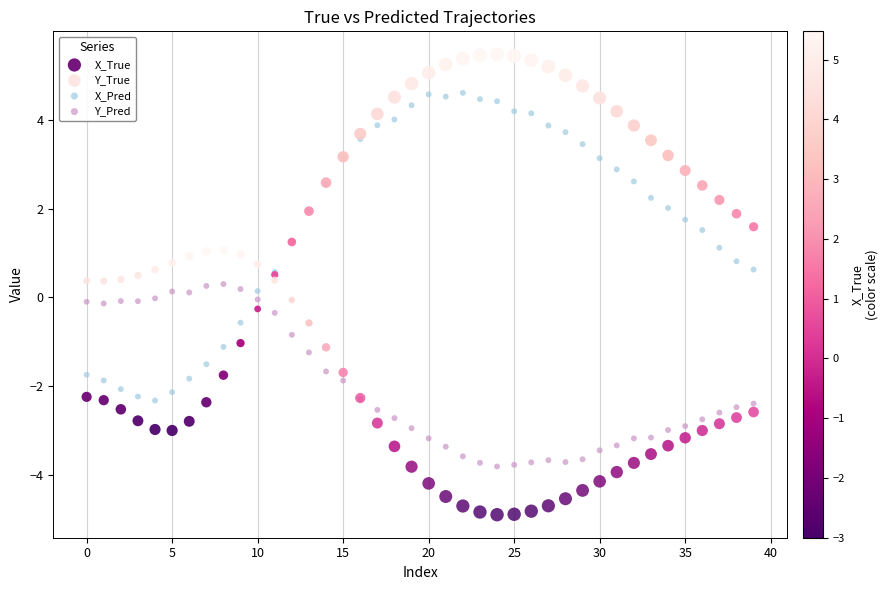

Which series reaches the maximum Y coordinate?

X_True